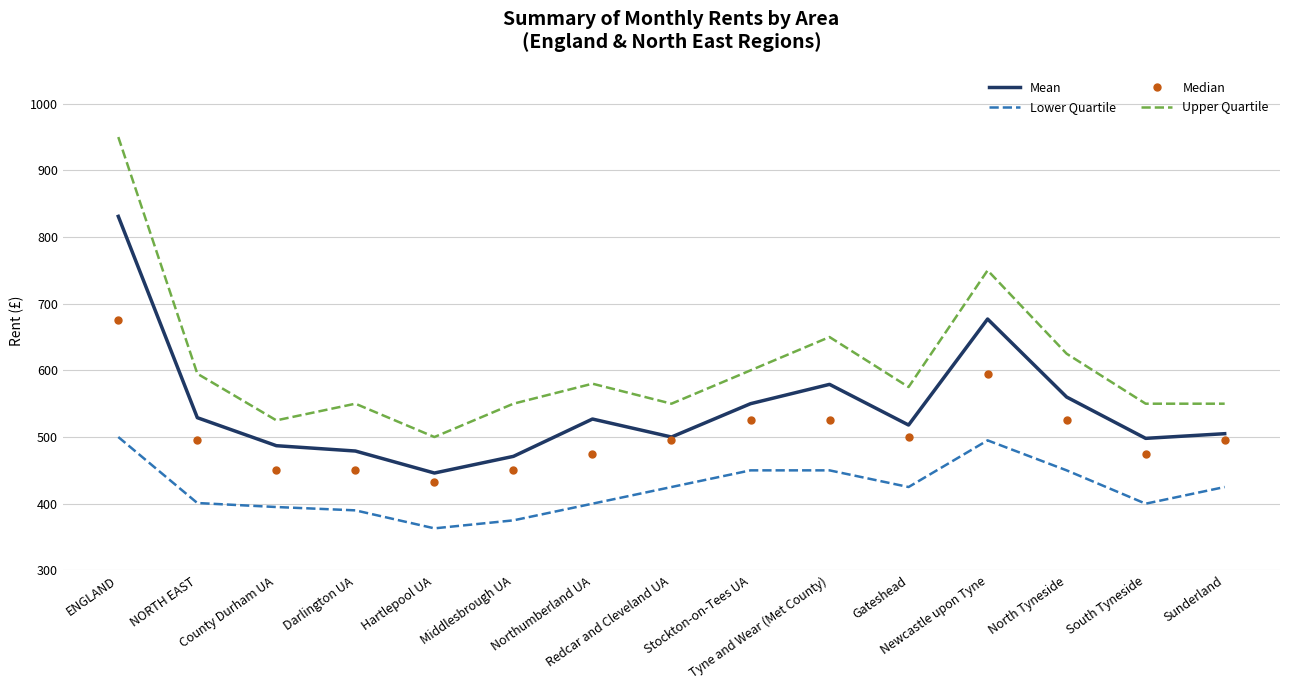

List the series in order of their overall mean, highest first.

Upper Quartile, Mean, Median, Lower Quartile